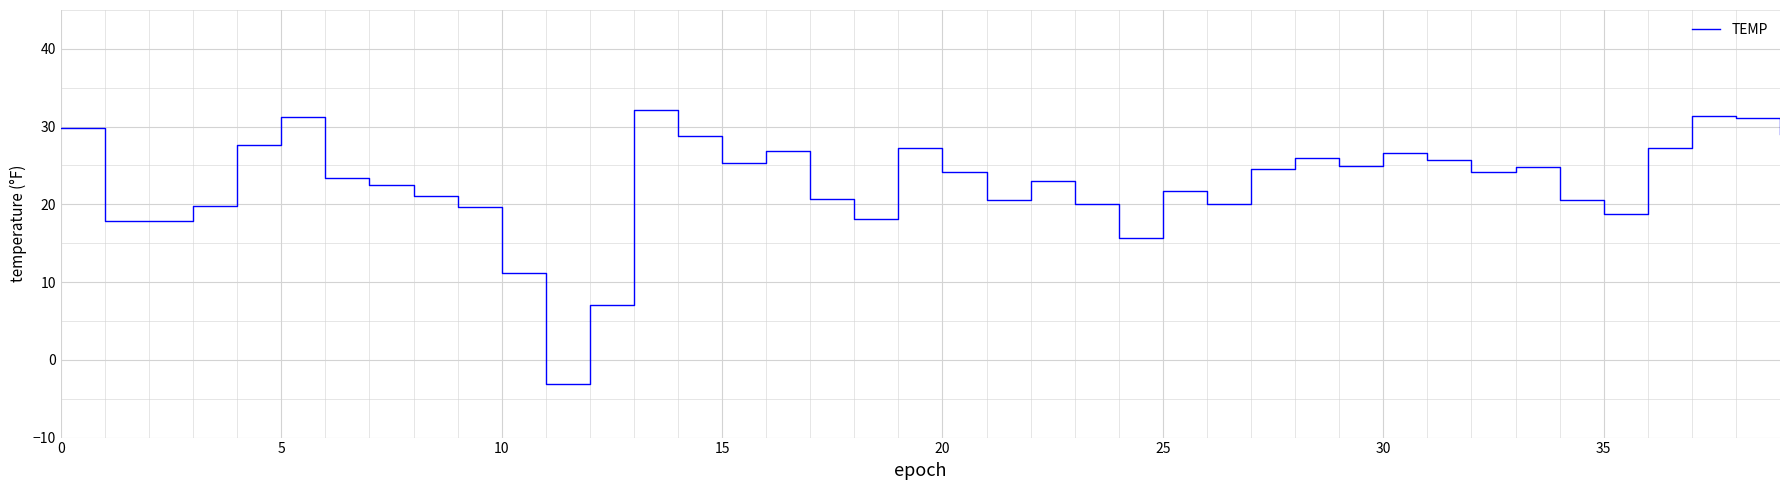

What is the difference between the maximum and minimum values?

35.2